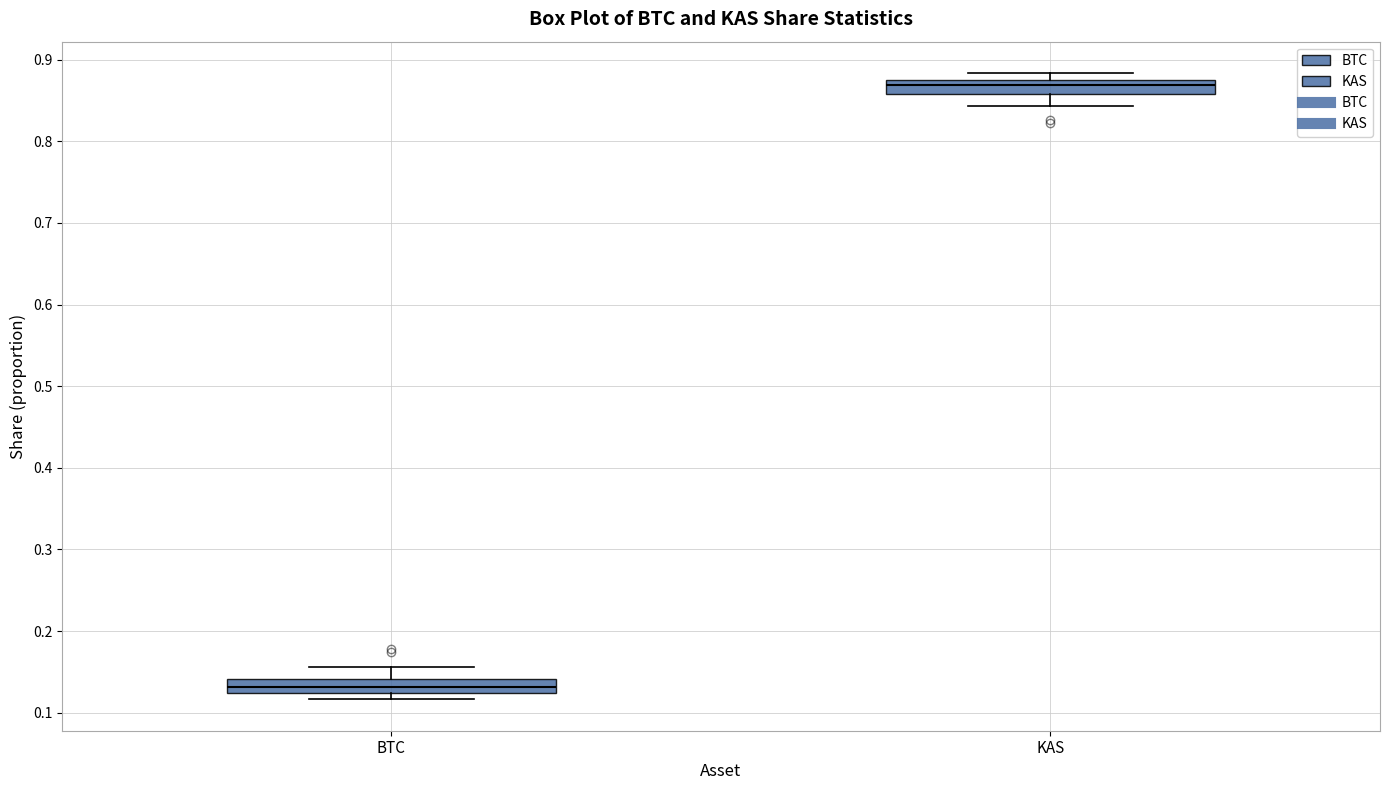

Reading left to right, read every box against the y-axis: the position of its median line, the range the box covers, and the ends of its whiskers. The values are not printed on the chart, so give them approximately, as read against the axis.

BTC: median 0.13, box 0.12 to 0.14, whiskers 0.12 (just below the box's lower edge) to 0.16
KAS: median 0.87, box 0.86 to 0.88, whiskers 0.84 to 0.88 (just above the box's upper edge)